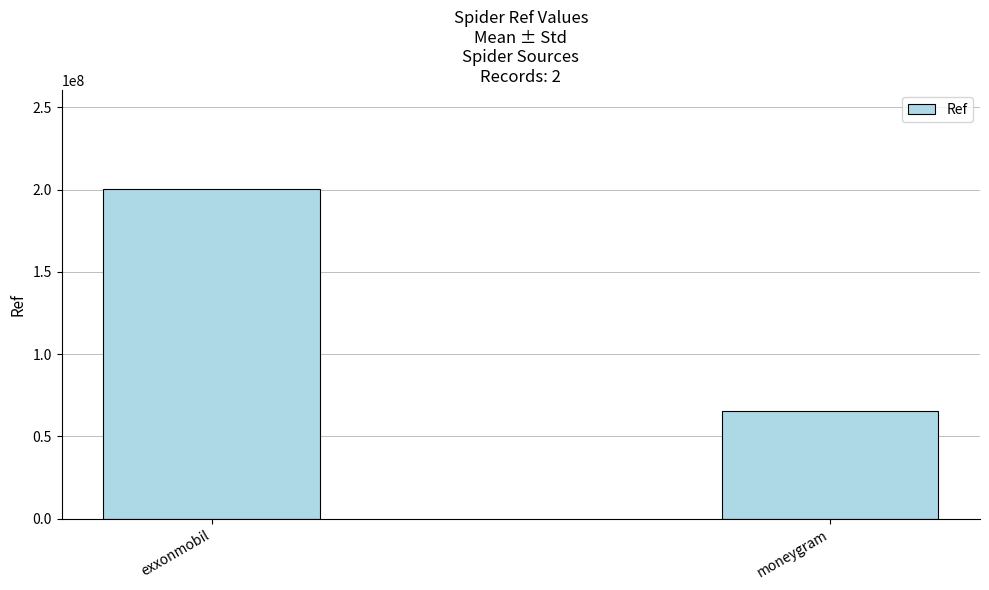

What is the sum of the values at exxonmobil and moneygram?

265764095